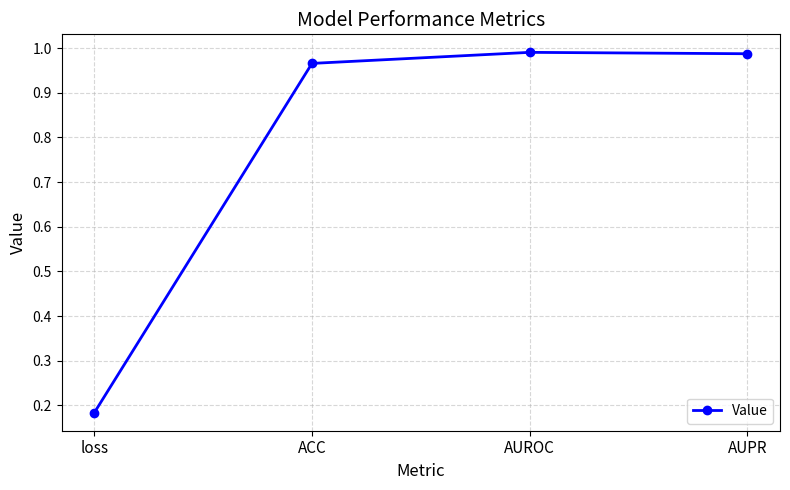

What is the label of the 2nd point from the right?

AUROC